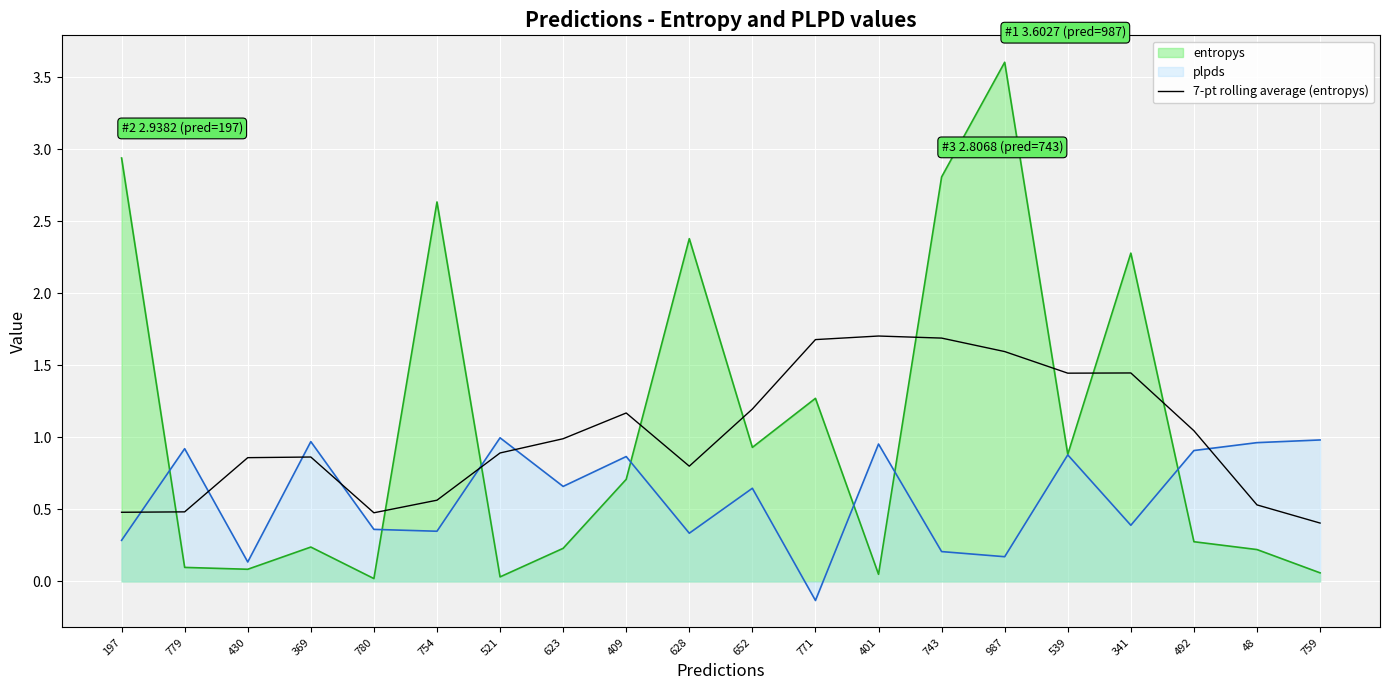

Rank the series by their maximum value, from lowest to highest.

plpds, 7-pt rolling average (entropys), entropys